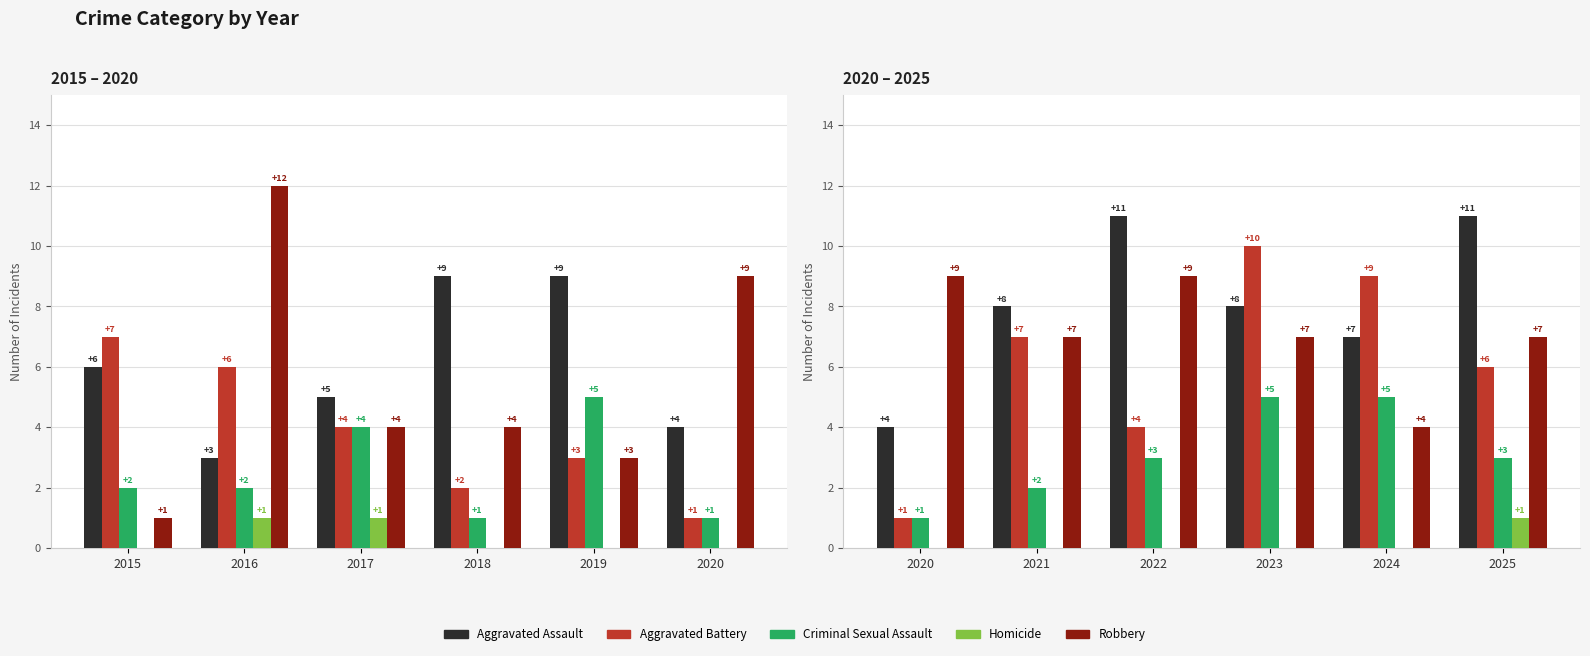

What are all the series names shown in the legend?

Aggravated Assault, Aggravated Battery, Criminal Sexual Assault, Homicide, Robbery